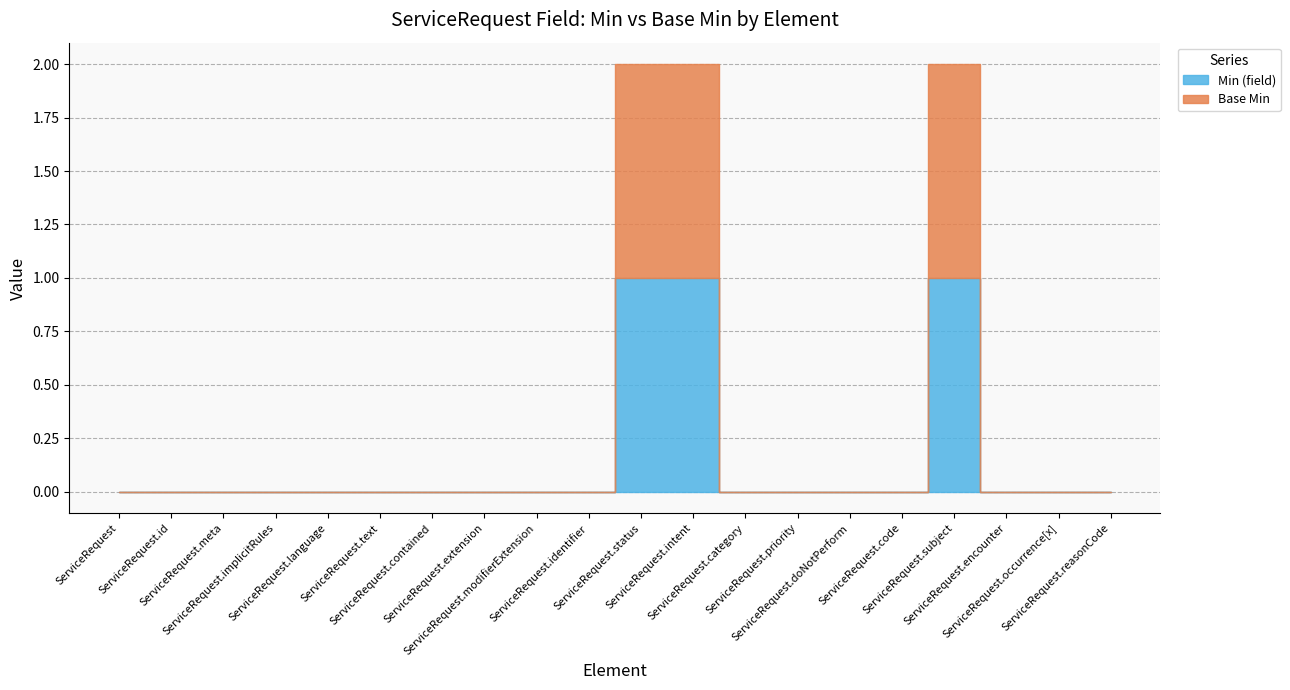

What is the difference between the second highest and second lowest values in the Min (field) series?

1